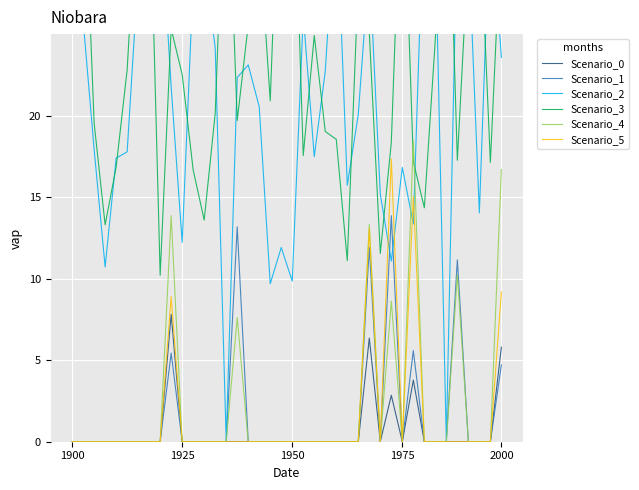

Which category has the lowest value in the Scenario_0 series?

1900